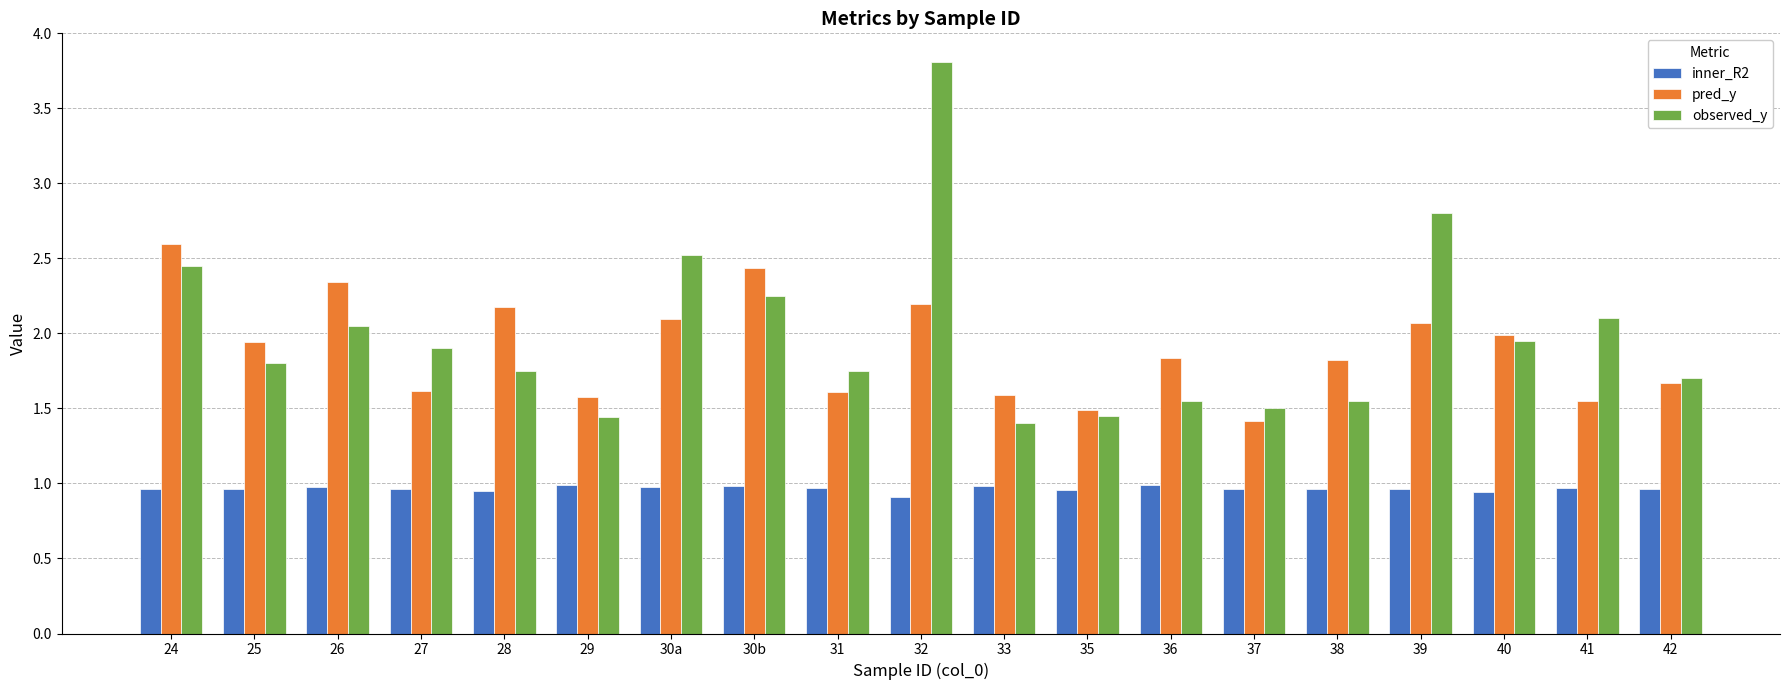

Is it true that inner_R2 equals 0.9 at 32?

True